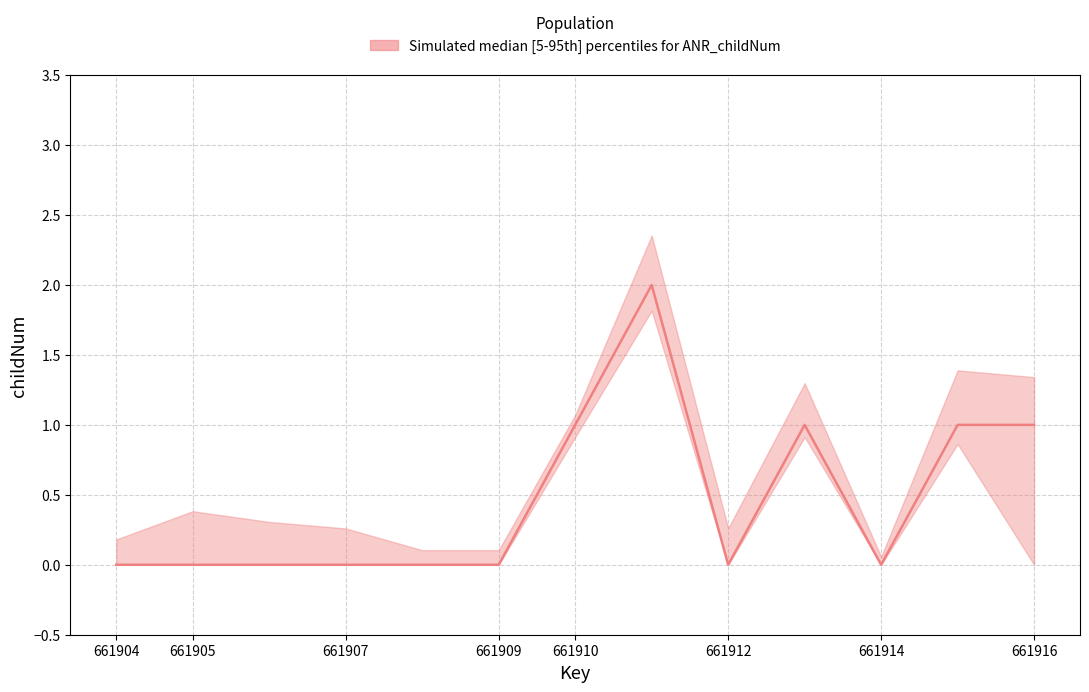

At how many categories does at least one series exceed 0?

5